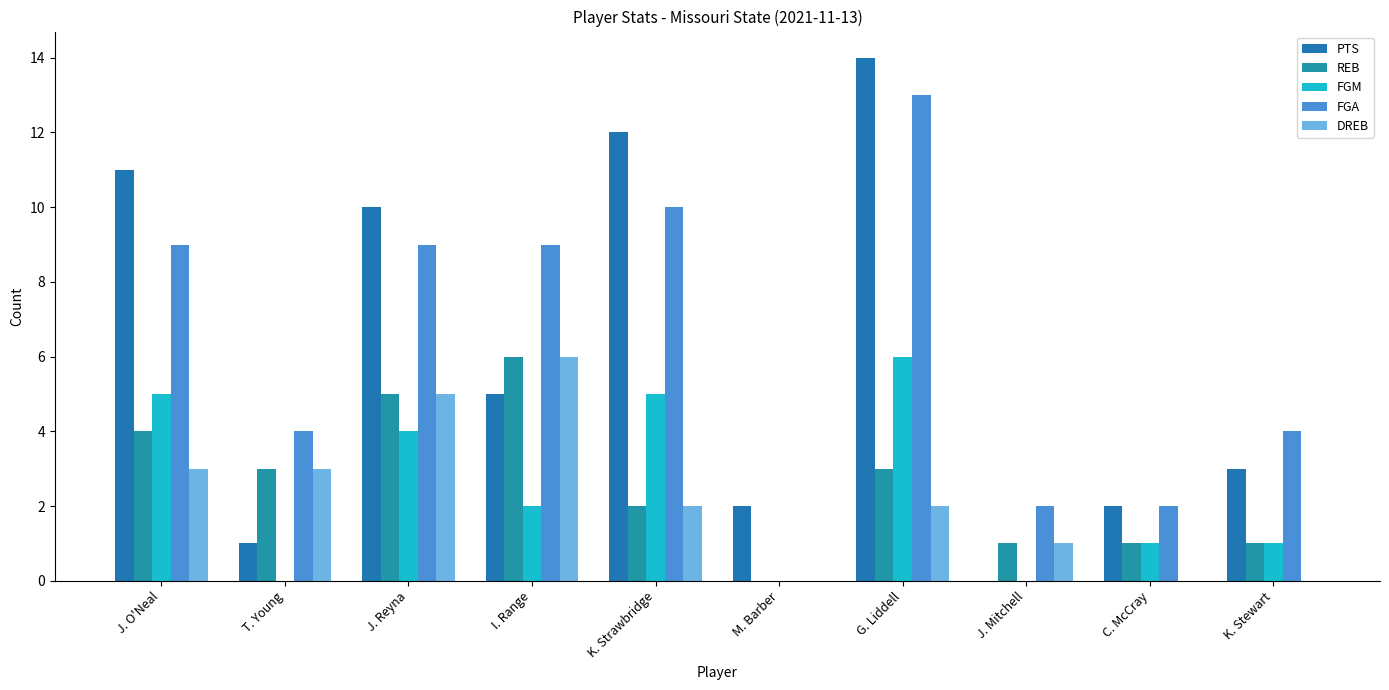

Reading right to left, what are all the values shown in this chart?

PTS: K. Stewart=3	C. McCray=2	J. Mitchell=0	G. Liddell=14	M. Barber=2	K. Strawbridge=12	I. Range=5	J. Reyna=10	T. Young=1	J. O'Neal=11
REB: K. Stewart=1	C. McCray=1	J. Mitchell=1	G. Liddell=3	M. Barber=0	K. Strawbridge=2	I. Range=6	J. Reyna=5	T. Young=3	J. O'Neal=4
FGM: K. Stewart=1	C. McCray=1	J. Mitchell=0	G. Liddell=6	M. Barber=0	K. Strawbridge=5	I. Range=2	J. Reyna=4	T. Young=0	J. O'Neal=5
FGA: K. Stewart=4	C. McCray=2	J. Mitchell=2	G. Liddell=13	M. Barber=0	K. Strawbridge=10	I. Range=9	J. Reyna=9	T. Young=4	J. O'Neal=9
DREB: K. Stewart=0	C. McCray=0	J. Mitchell=1	G. Liddell=2	M. Barber=0	K. Strawbridge=2	I. Range=6	J. Reyna=5	T. Young=3	J. O'Neal=3